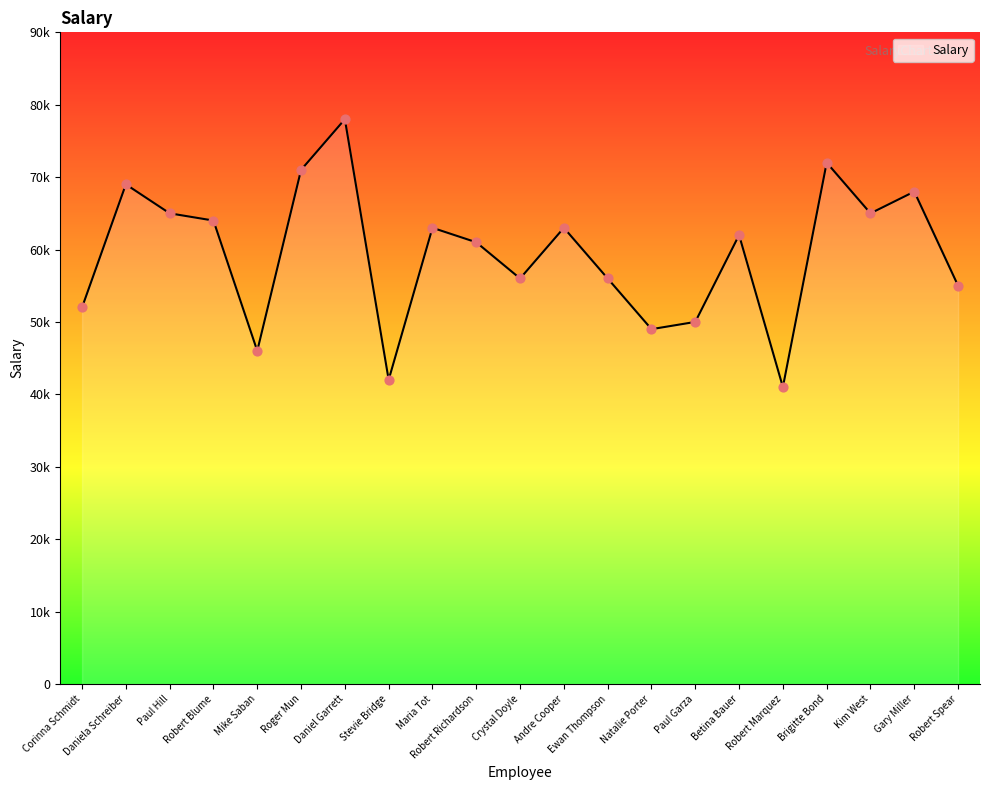

What is the ratio of the value at Daniel Garrett to the value at Natalie Porter?

1.6